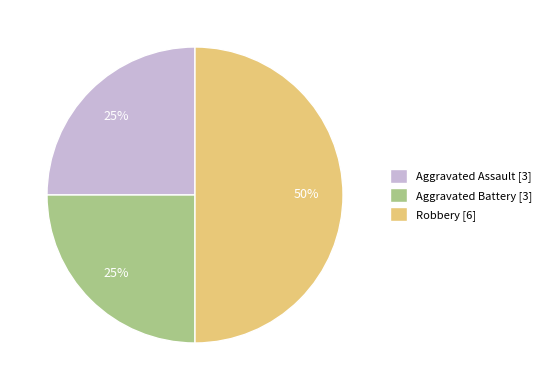

Is it true that Aggravated Battery [3] is 36% of the pie?

False